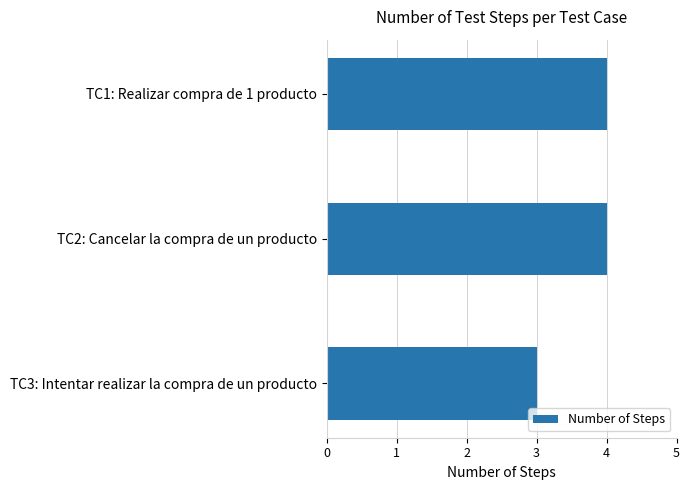

Does the chart contain stacked bars?

No